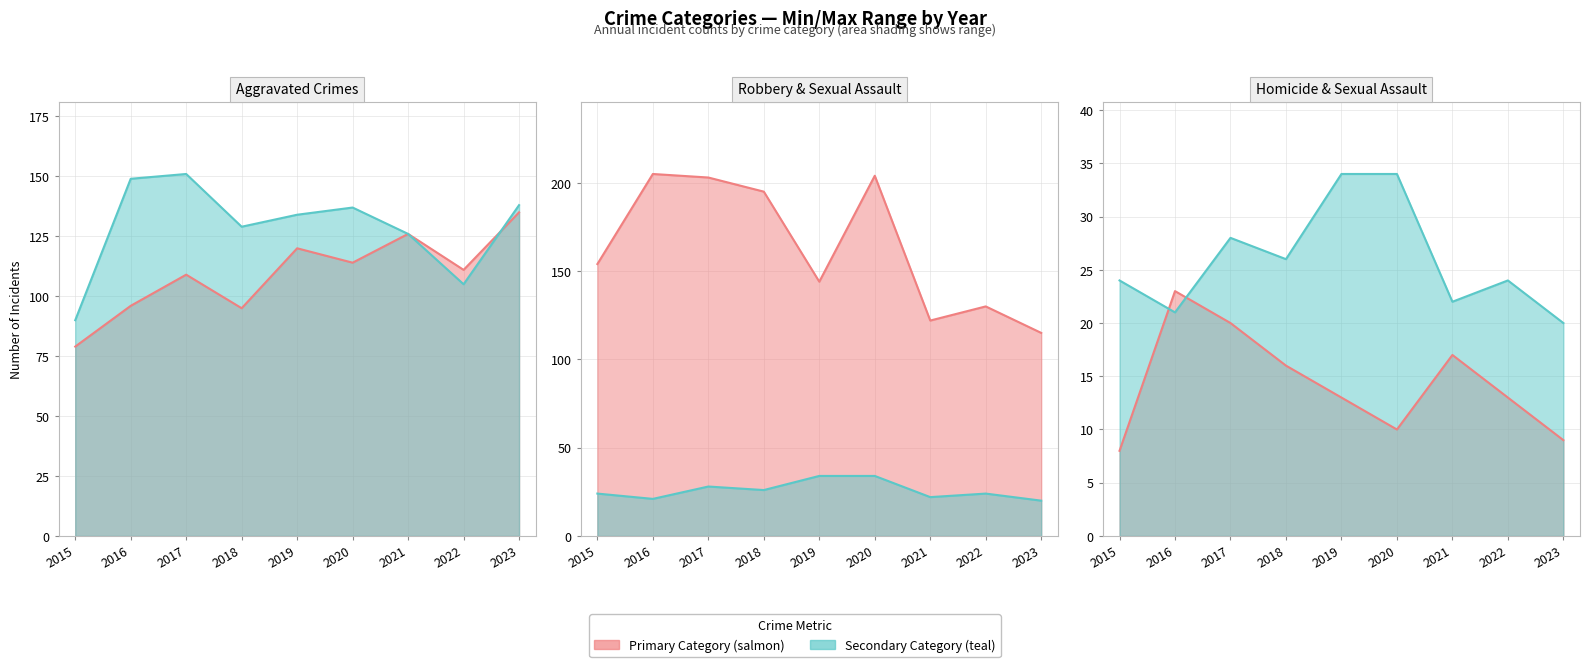

Reading left to right, transcribe all the data shown in this chart.

Aggravated Assault: 79	96	109	95	120	114	126	111	135
Aggravated Battery: 90	149	151	129	134	137	126	105	138
Criminal Sexual Assault: 24	21	28	26	34	34	22	24	20
Homicide: 8	23	20	16	13	10	17	13	9
Robbery: 154	205	203	195	144	204	122	130	115